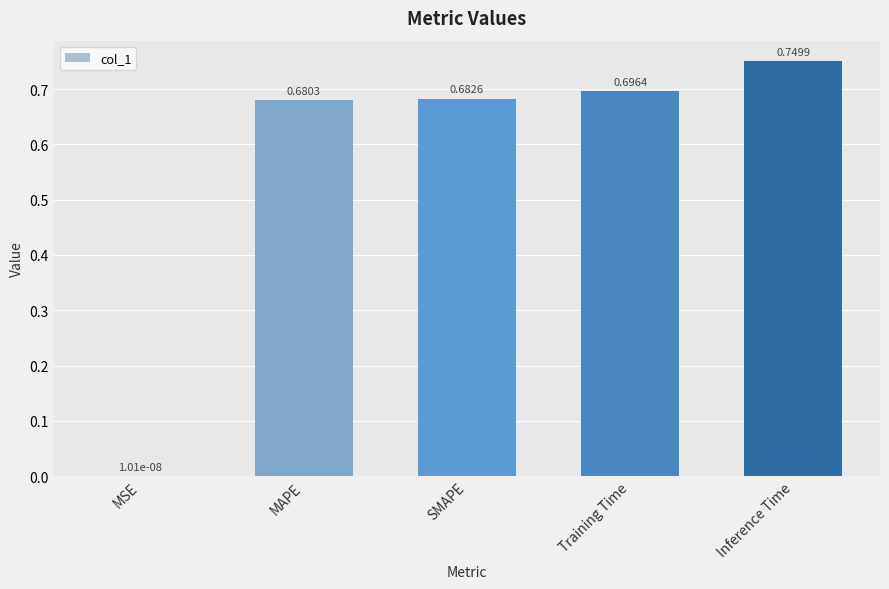

What is the sum of the values at SMAPE and Inference Time?

1.4